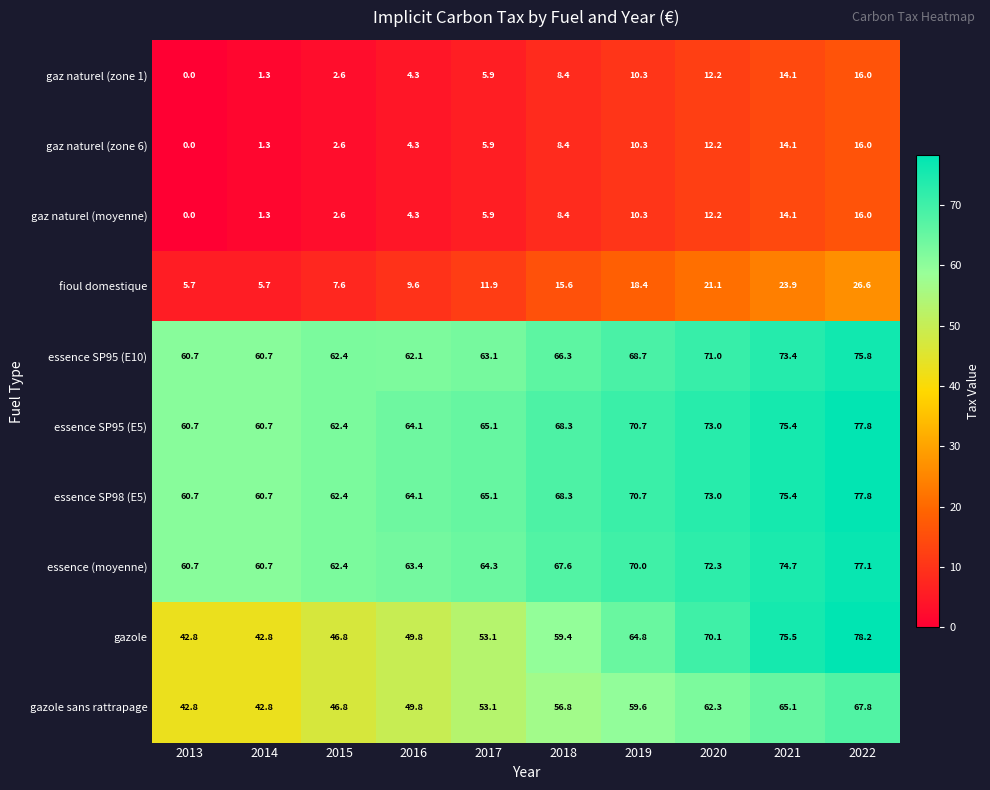

How many values in the essence SP95 (E5) series exceed 68?

5